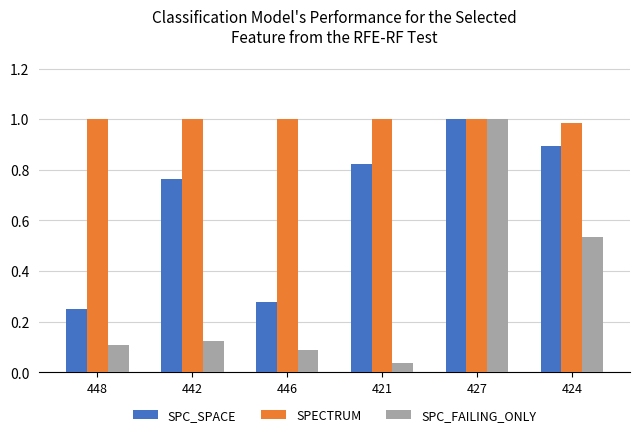

True or false: SPECTRUM has a value of 1.0 at 442.

True